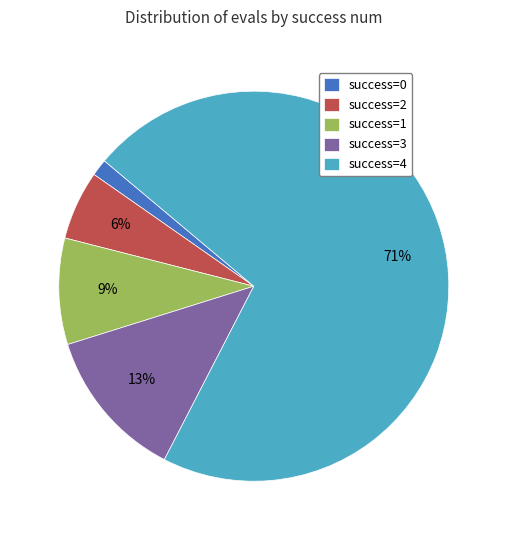

Do success=2 and success=3 together represent more than half of the pie?

No